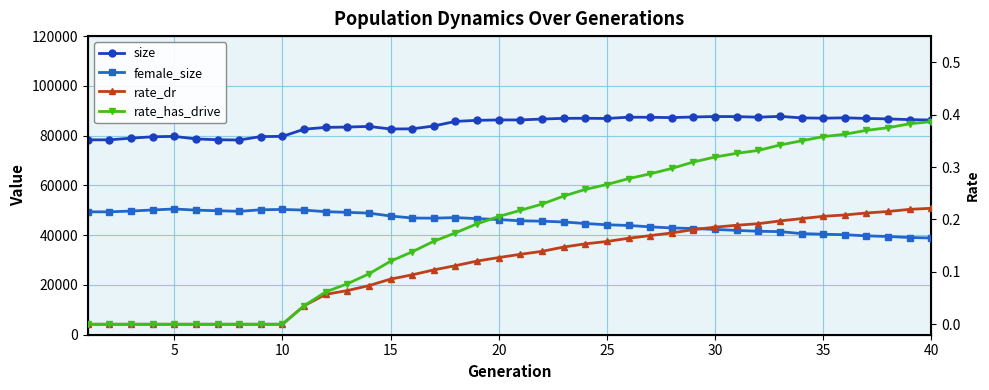

How many lines are shown in the chart?

4